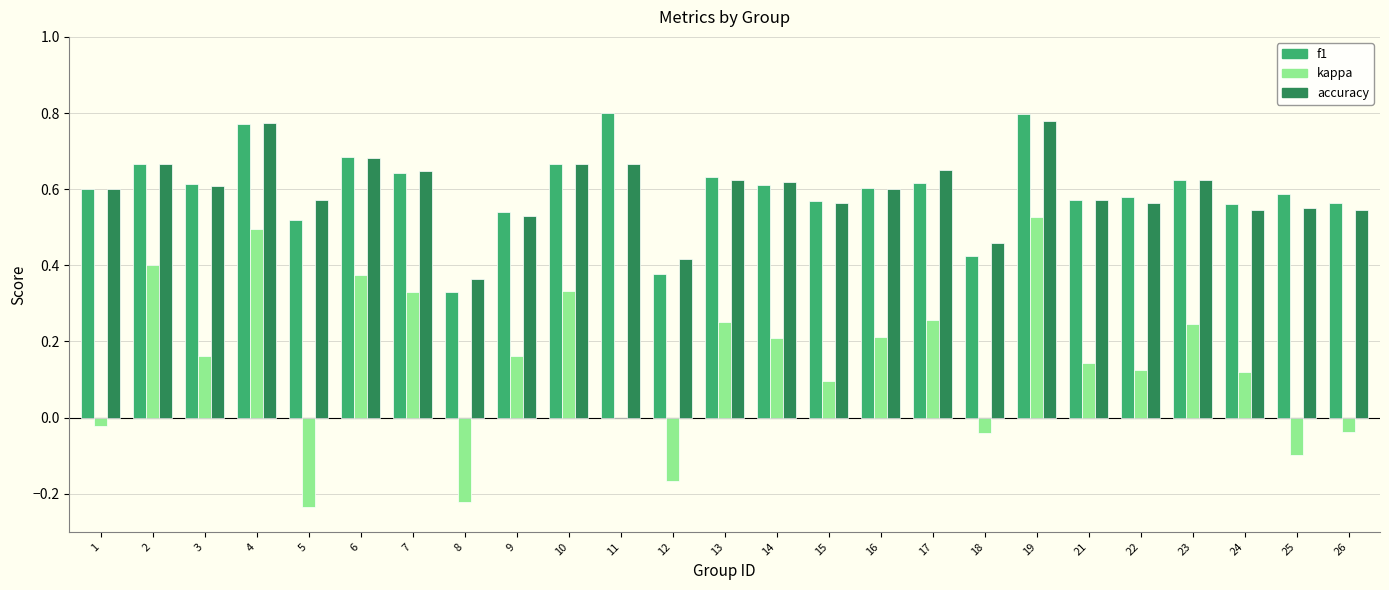

What is the total value across all series at 25?

1.0